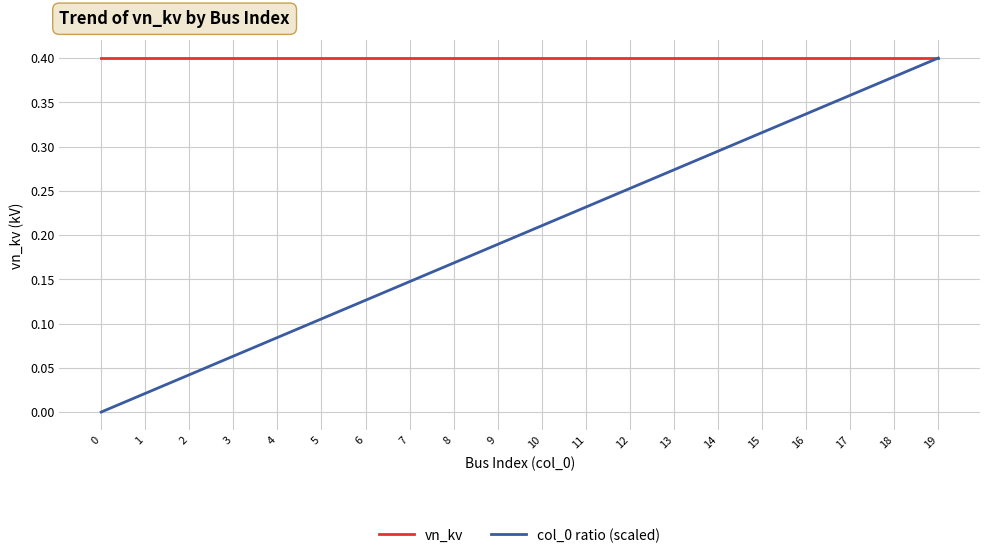

At which category is the sum across all series the highest?

19